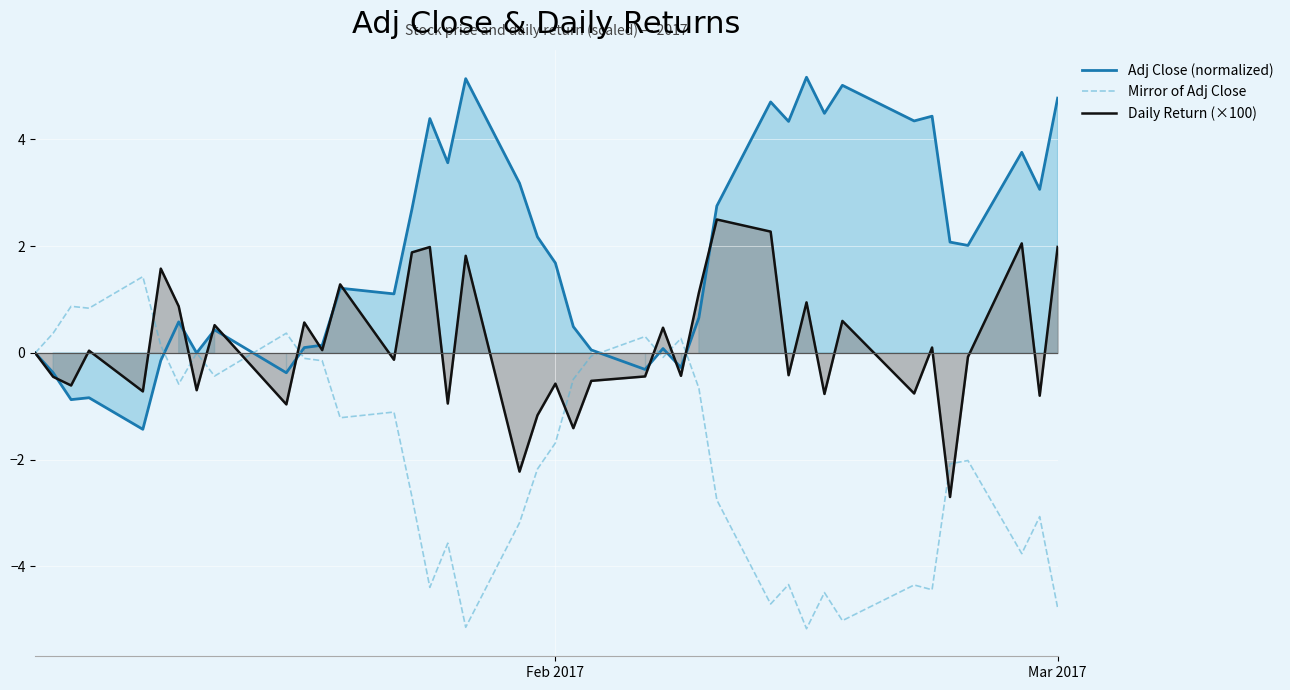

Which series ends up on top after the final intersection of Mirror of Adj Close and Adj Close (normalized)?

Adj Close (normalized)